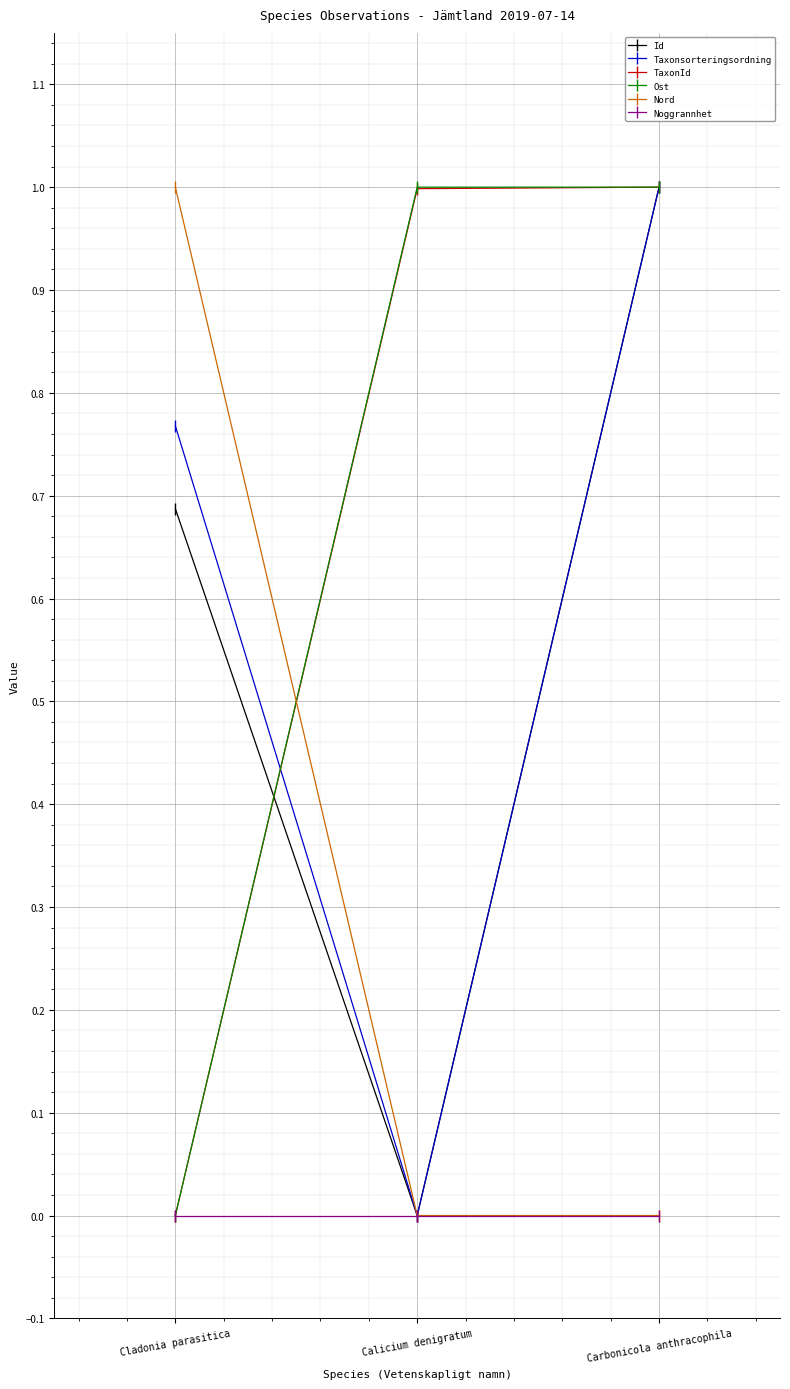

What is the label of the 1st point from the left?

Cladonia parasitica